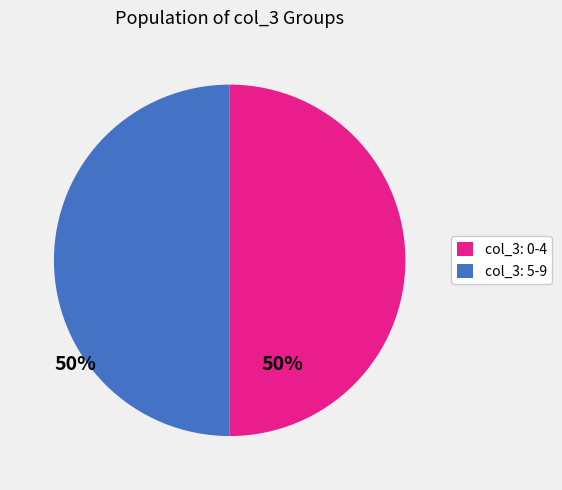

True or false: col_3: 5-9 accounts for 43% of the total.

False